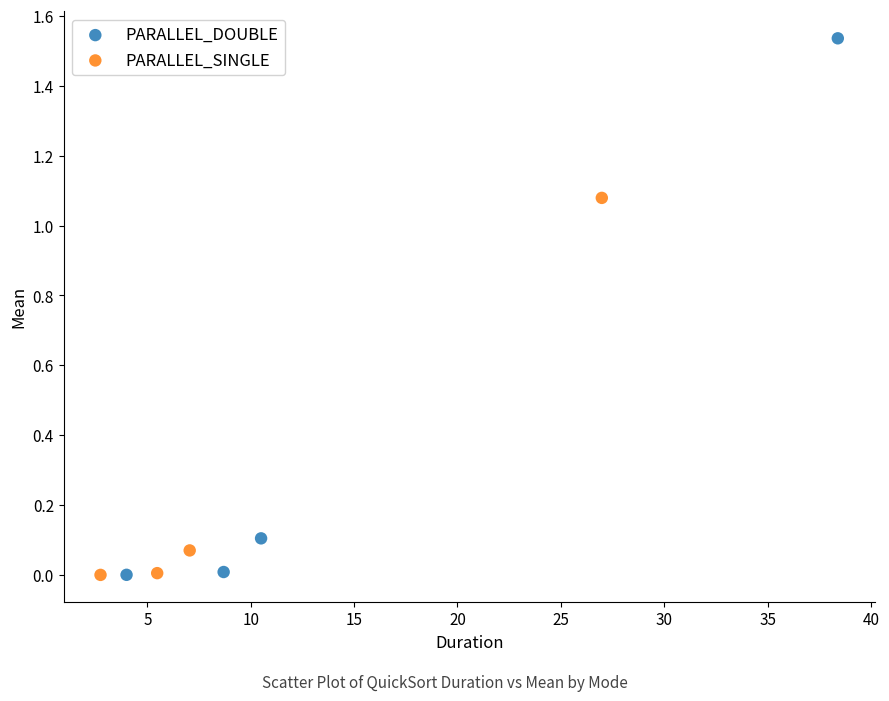

Which series contains the highest Y value?

PARALLEL_DOUBLE